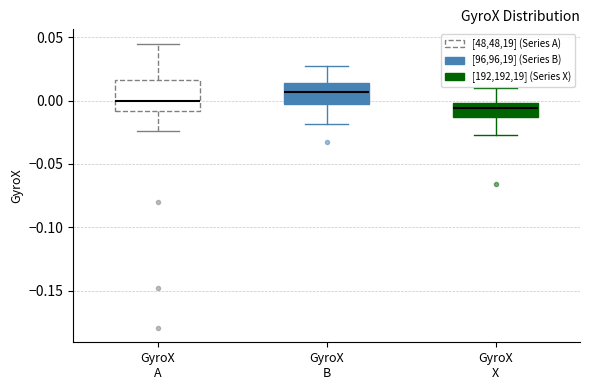

Which box has the lowest median line?

GyroX X